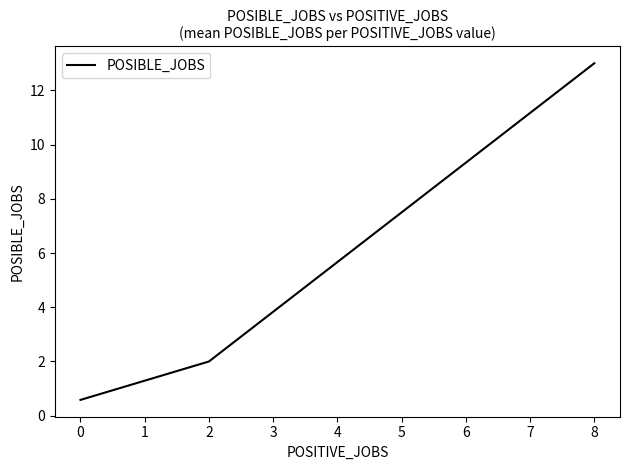

The value at 0 is 1.0. True or false?

False